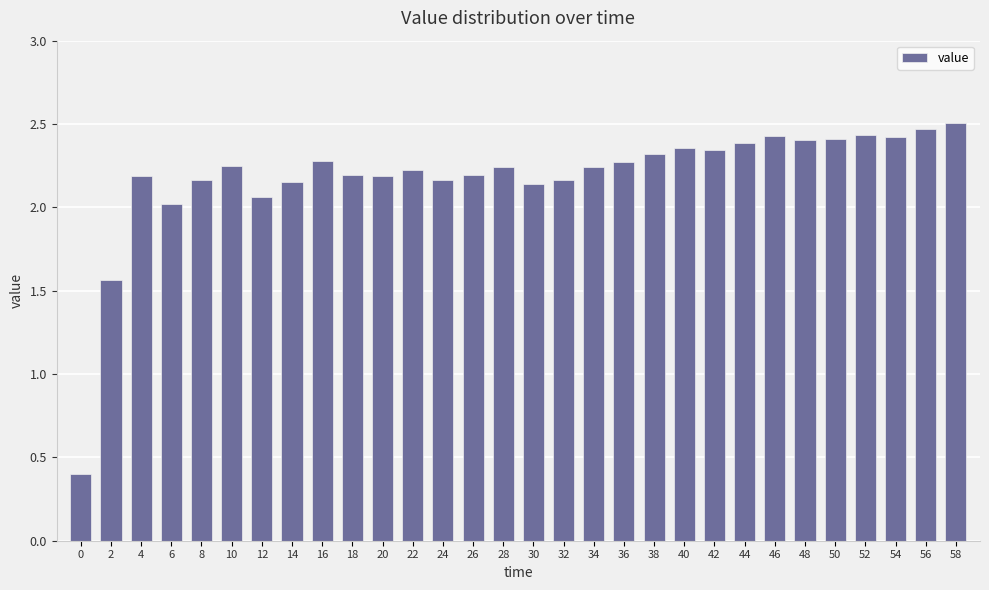

Approximately how many times larger is the value at 48 compared to 14?

1.1